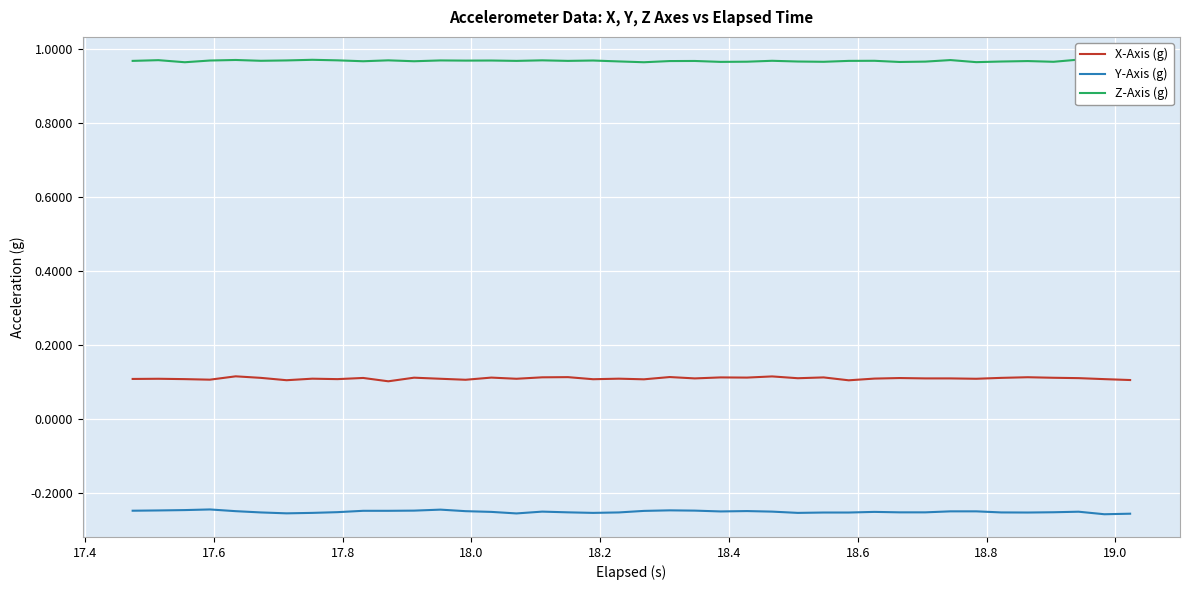

True or false: Y-Axis (g) and X-Axis (g) cross at least once.

False